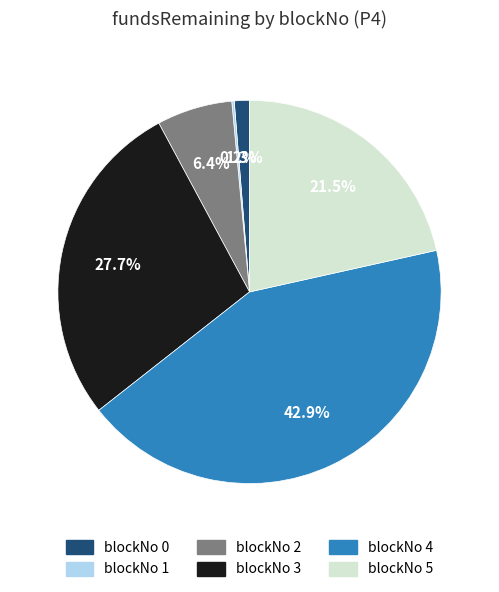

To the nearest percent, what is the difference between the largest and smallest slice percentages?

43%